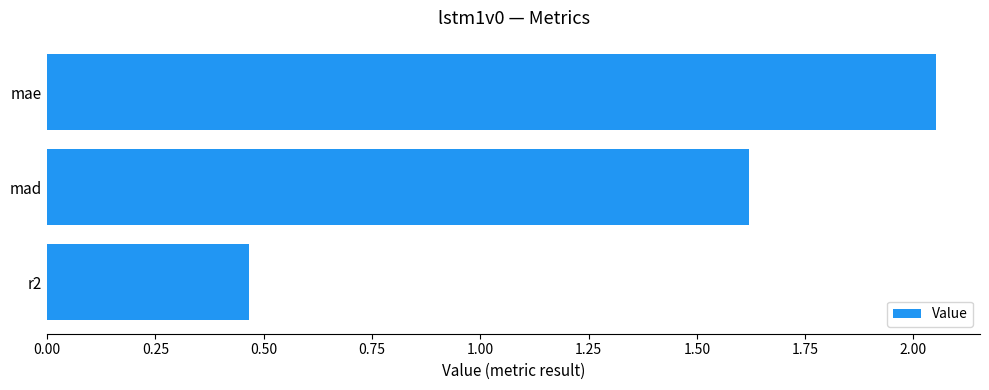

Is it true that the value at mad is 0.6?

False